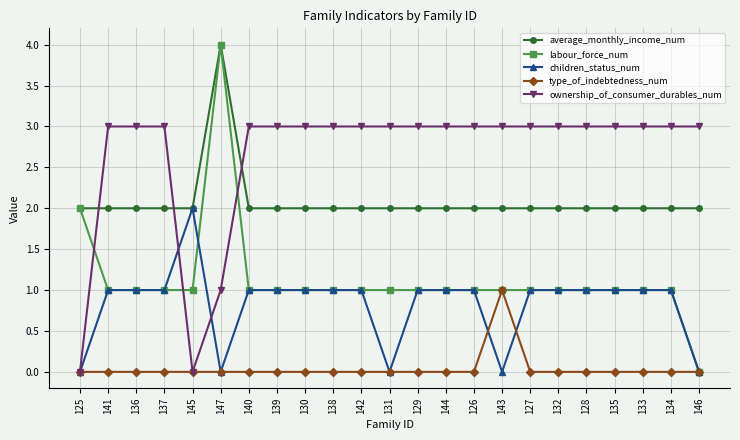

Between 125 and 140, which series saw the biggest shift?

ownership_of_consumer_durables_num